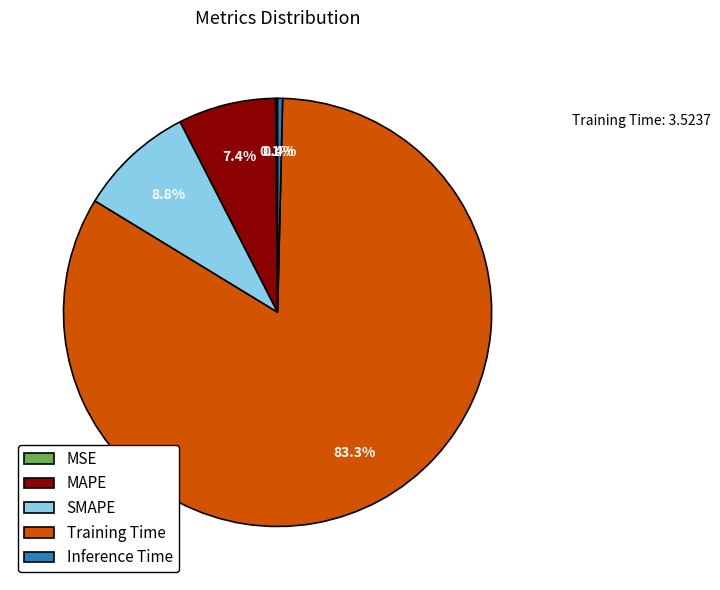

Which slice is the largest?

Training Time